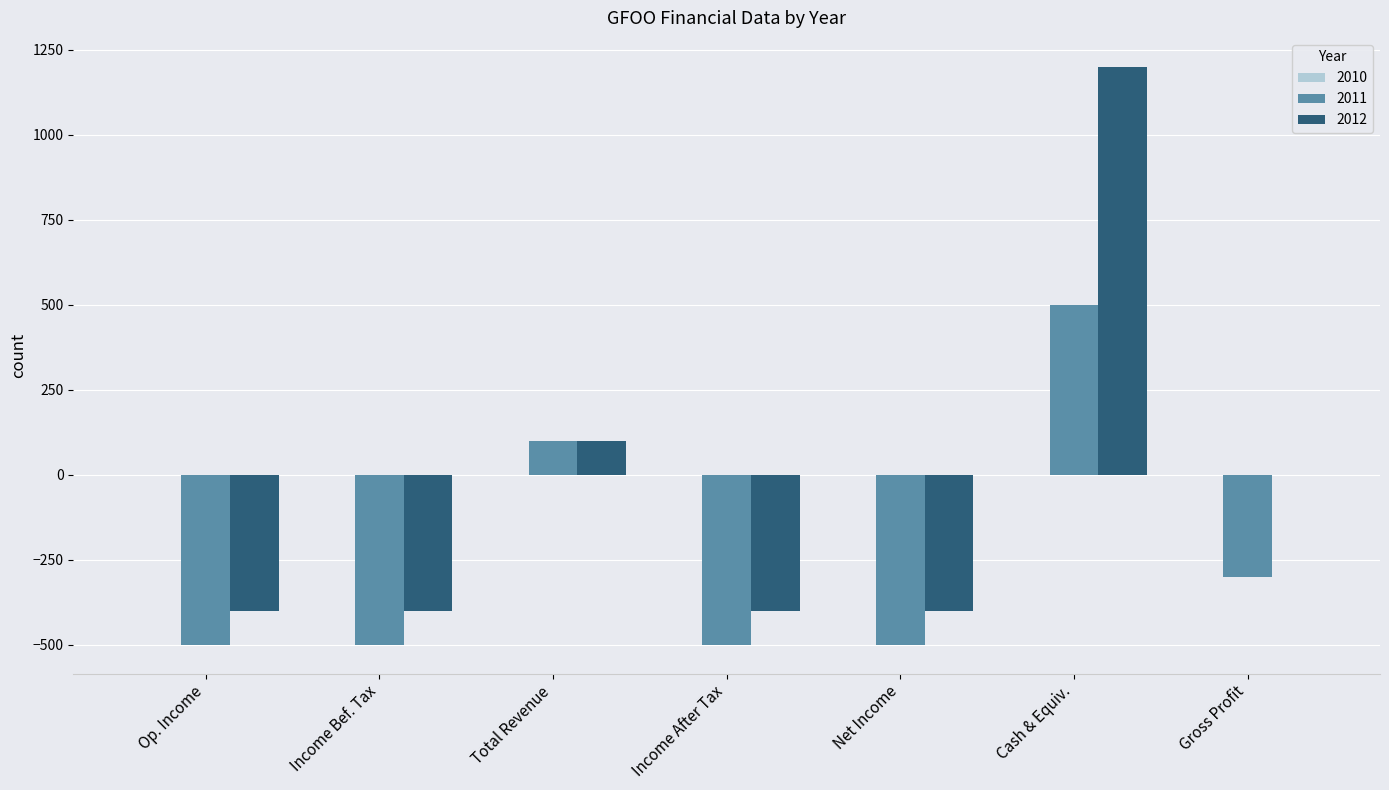

What is the sum of all 2011 values?

-1700